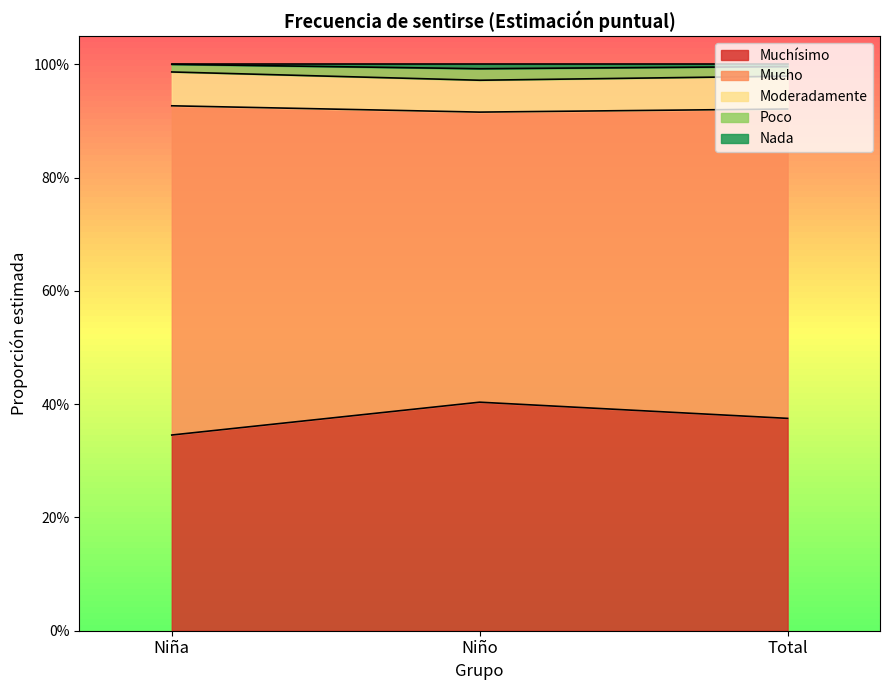

True or false: Muchísimo has a value of 0.4 at Niño.

True